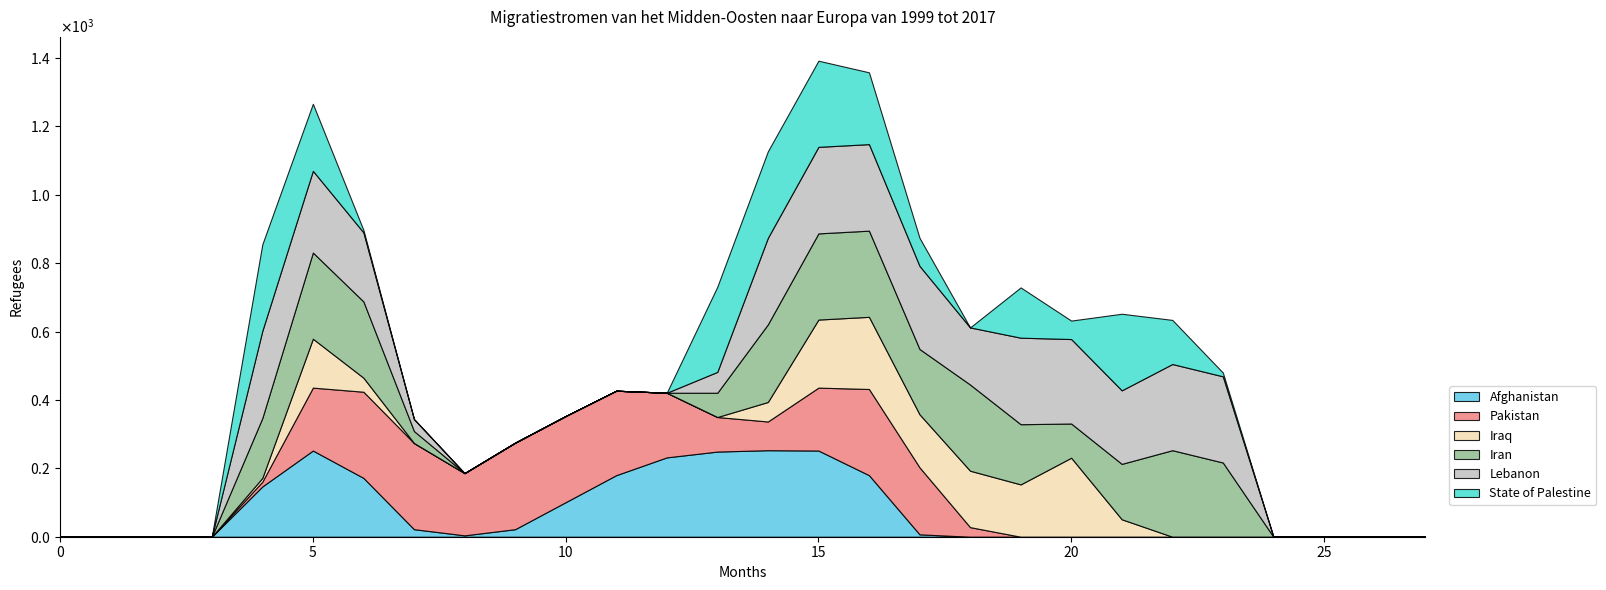

Reading right to left, transcribe all the data shown in this chart.

col_16: 27=0	26=0	25=0	24=0	23=0	22=0	21=0	20=0	19=0	18=0	17=7	16=180	15=252	14=253	13=249	12=232	11=180	10=101	9=22	8=4	7=22	6=172	5=252	4=147	3=0	2=0	1=0	0=0
col_17: 27=0	26=0	25=0	24=0	23=0	22=0	21=0	20=0	19=0	18=28	17=196	16=252	15=184	14=84	13=101	12=189	11=247	10=252	9=253	8=182	7=252	6=252	5=184	4=14	3=0	2=0	1=0	0=0
col_12: 27=0	26=0	25=0	24=0	23=0	22=0	21=51	20=231	19=153	18=165	17=155	16=211	15=199	14=57	13=0	12=0	11=0	10=0	9=0	8=0	7=0	6=41	5=143	4=11	3=0	2=0	1=0	0=0
col_13: 27=0	26=0	25=0	24=0	23=217	22=253	21=162	20=100	19=176	18=252	17=191	16=252	15=252	14=227	13=71	12=0	11=0	10=0	9=0	8=0	7=35	6=223	5=252	4=175	3=0	2=0	1=0	0=0
col_14: 27=0	26=0	25=0	24=0	23=252	22=252	21=215	20=247	19=253	18=167	17=243	16=253	15=253	14=253	13=61	12=0	11=0	10=0	9=0	8=0	7=35	6=202	5=239	4=255	3=0	2=0	1=0	0=0
col_15: 27=0	26=0	25=0	24=0	23=11	22=129	21=224	20=54	19=147	18=0	17=82	16=210	15=252	14=253	13=249	12=0	11=0	10=0	9=0	8=0	7=0	6=7	5=196	4=253	3=0	2=0	1=0	0=0